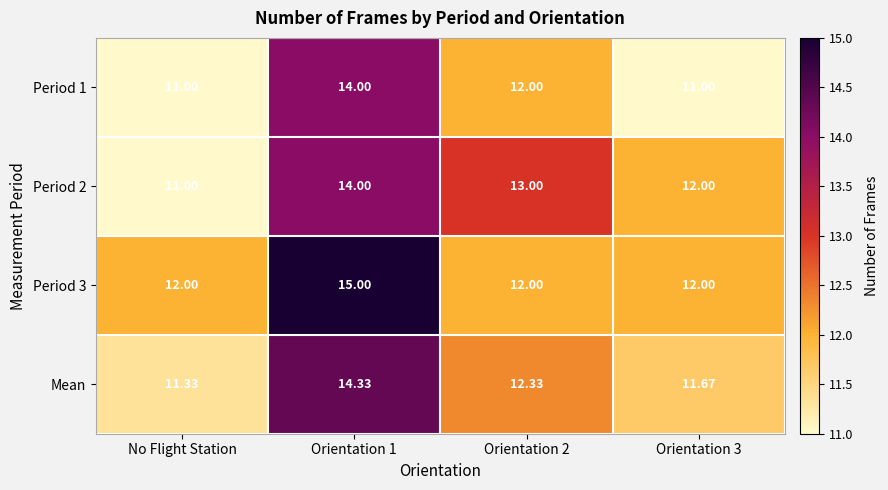

Is the value of Period 3 at Orientation 1 greater than the value of Mean at Orientation 3?

Yes